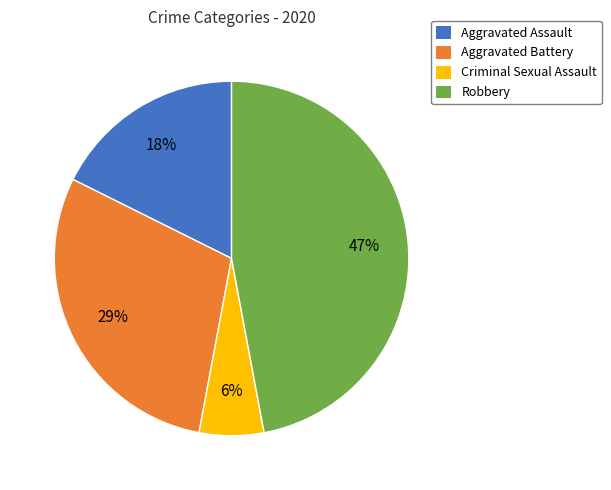

Count the number of slices in the pie.

4